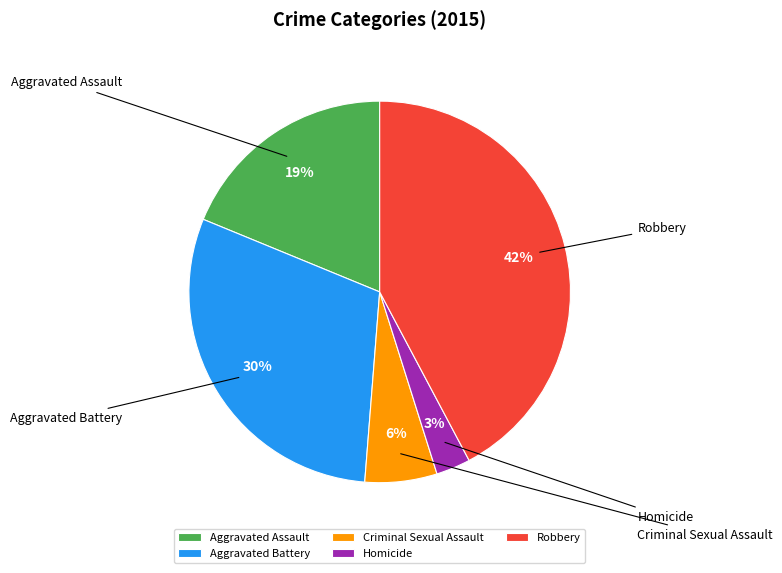

To the nearest percent, what portion does Aggravated Assault represent?

19%